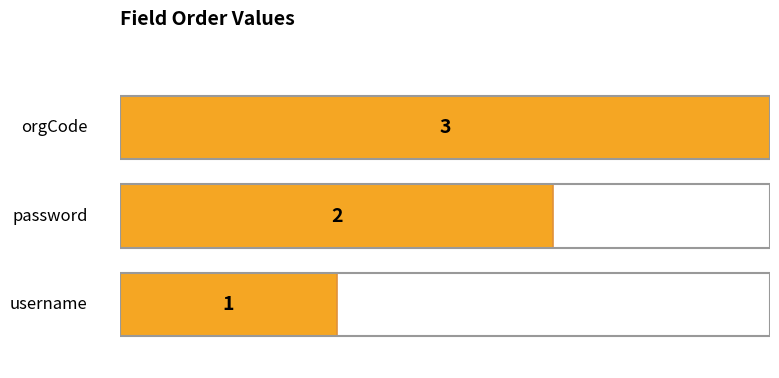

Count the values in the range 1 to 3.

3